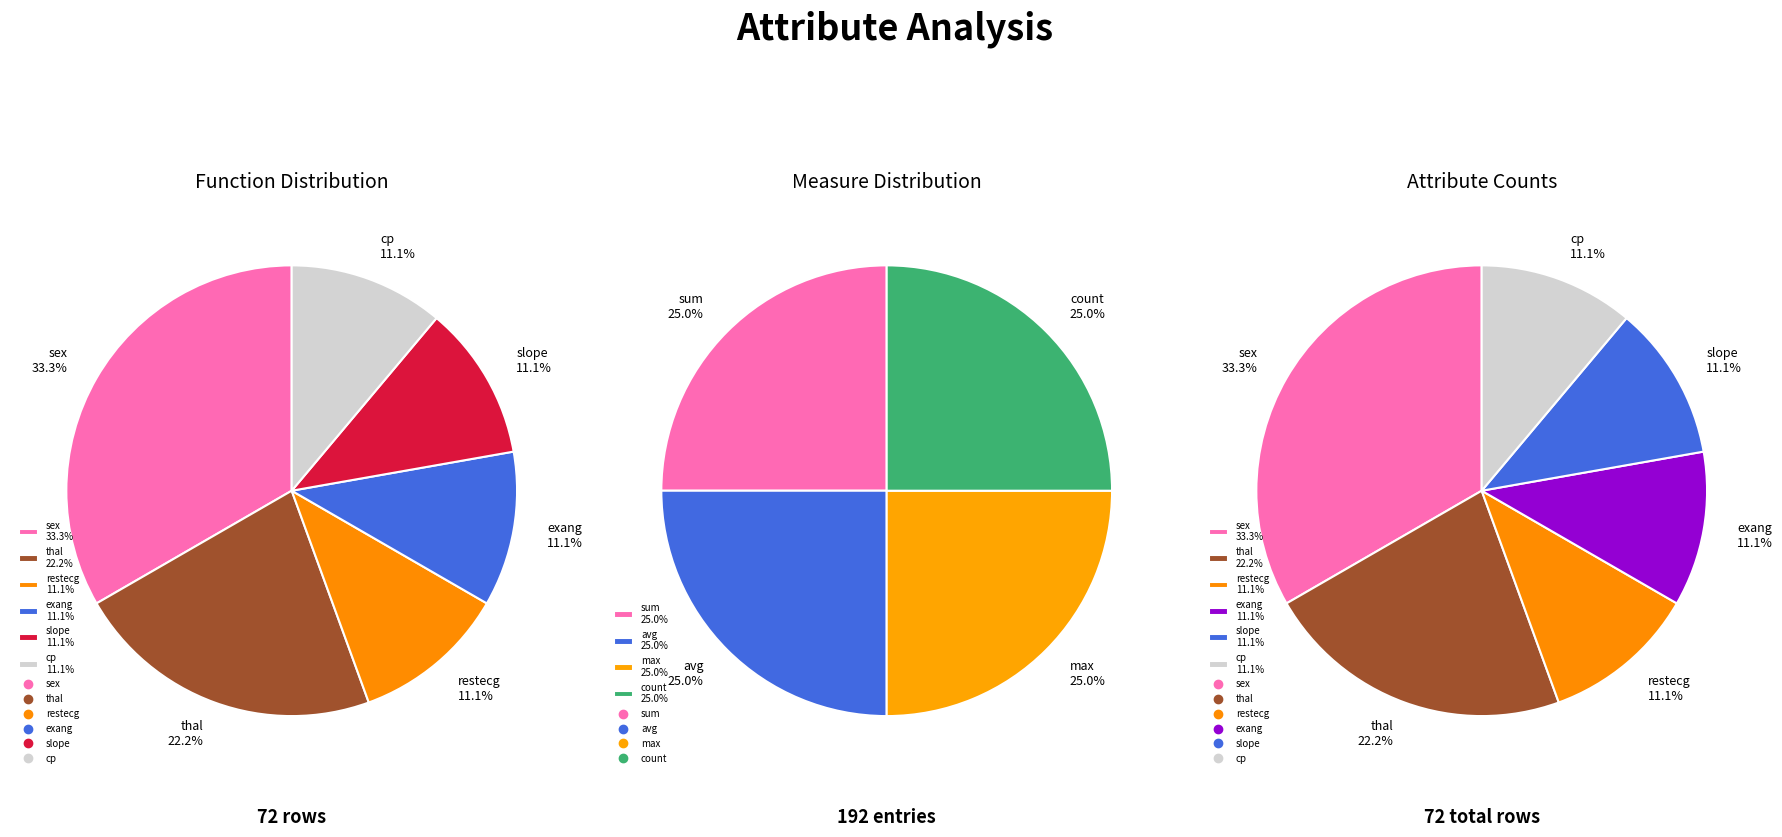

To the nearest percent, what portion does slope represent?

11%